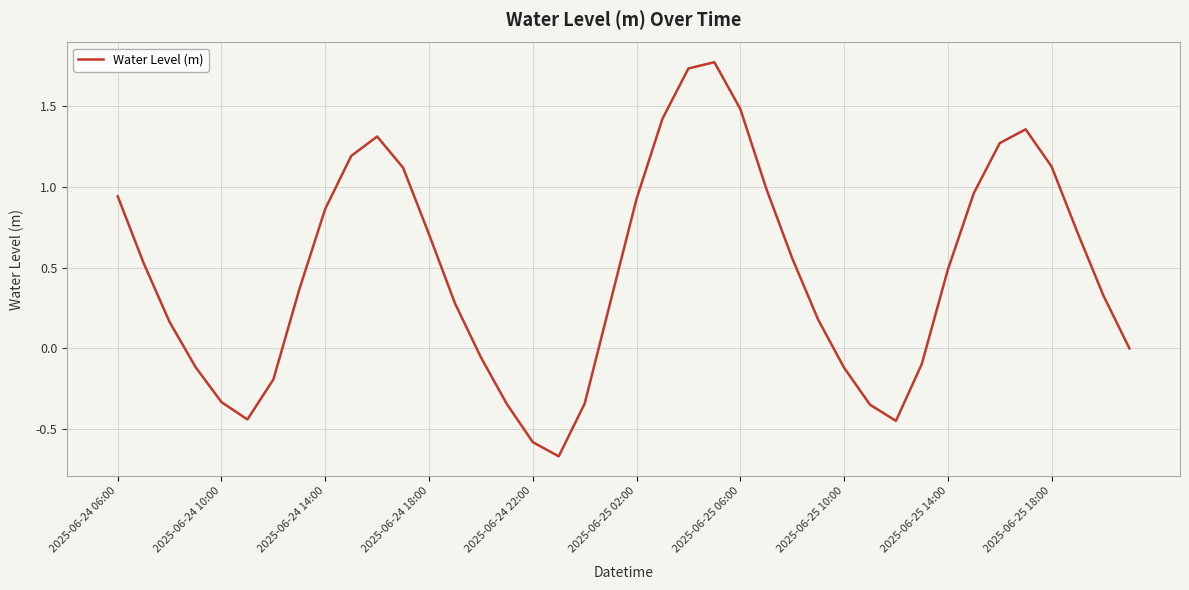

What is the maximum value shown in the chart?

1.8